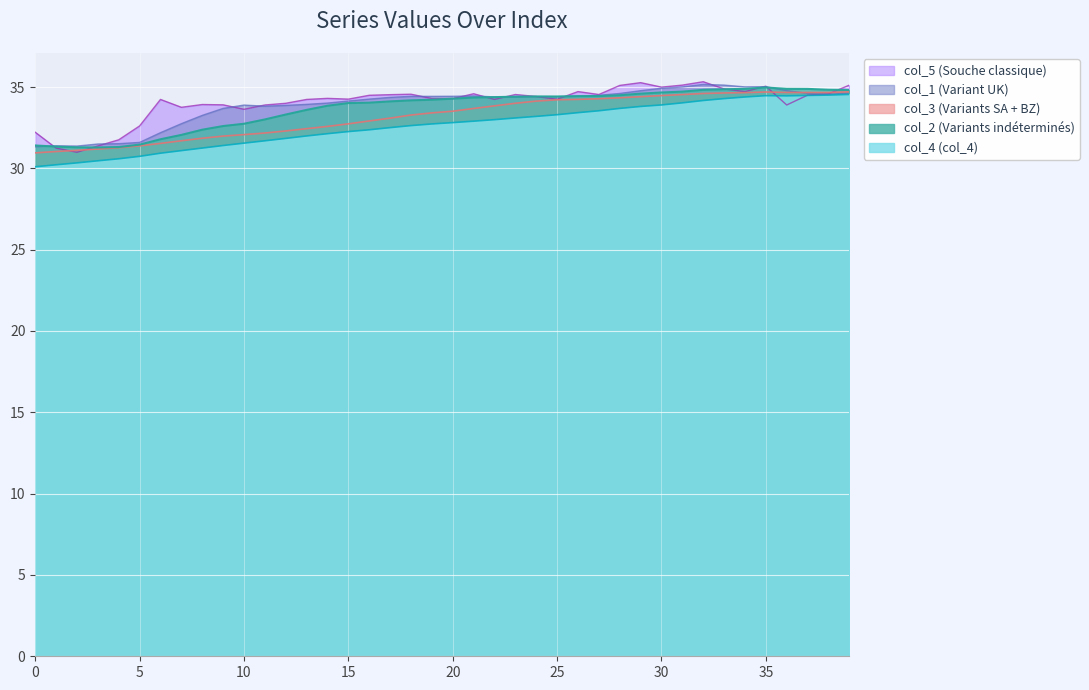

What is the sum of the col_4 values at 10 and 24?

64.7